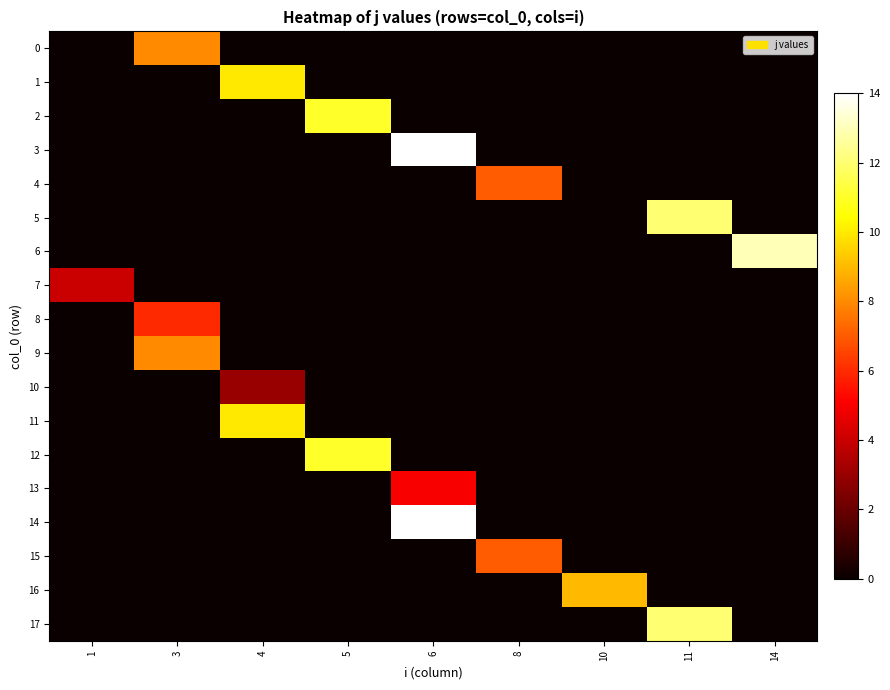

Reading right to left, list all the values displayed in this chart.

0: 14=0	11=0	10=0	8=0	6=0	5=0	4=0	3=8	1=0
1: 14=0	11=0	10=0	8=0	6=0	5=0	4=10	3=0	1=0
2: 14=0	11=0	10=0	8=0	6=0	5=11	4=0	3=0	1=0
3: 14=0	11=0	10=0	8=0	6=14	5=0	4=0	3=0	1=0
4: 14=0	11=0	10=0	8=7	6=0	5=0	4=0	3=0	1=0
5: 14=0	11=12	10=0	8=0	6=0	5=0	4=0	3=0	1=0
6: 14=13	11=0	10=0	8=0	6=0	5=0	4=0	3=0	1=0
7: 14=0	11=0	10=0	8=0	6=0	5=0	4=0	3=0	1=4
8: 14=0	11=0	10=0	8=0	6=0	5=0	4=0	3=6	1=0
9: 14=0	11=0	10=0	8=0	6=0	5=0	4=0	3=8	1=0
10: 14=0	11=0	10=0	8=0	6=0	5=0	4=3	3=0	1=0
11: 14=0	11=0	10=0	8=0	6=0	5=0	4=10	3=0	1=0
12: 14=0	11=0	10=0	8=0	6=0	5=11	4=0	3=0	1=0
13: 14=0	11=0	10=0	8=0	6=5	5=0	4=0	3=0	1=0
14: 14=0	11=0	10=0	8=0	6=14	5=0	4=0	3=0	1=0
15: 14=0	11=0	10=0	8=7	6=0	5=0	4=0	3=0	1=0
16: 14=0	11=0	10=9	8=0	6=0	5=0	4=0	3=0	1=0
17: 14=0	11=12	10=0	8=0	6=0	5=0	4=0	3=0	1=0